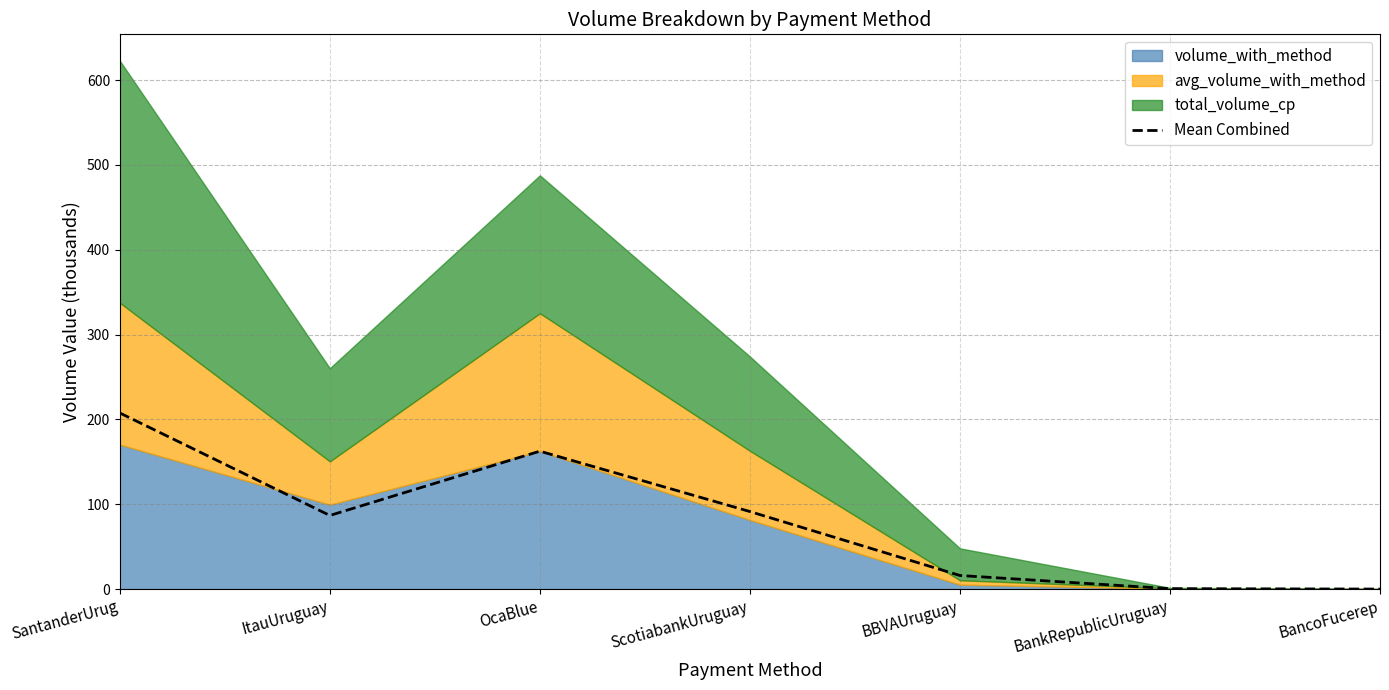

Between BancoFucerep and OcaBlue, which is larger?

OcaBlue